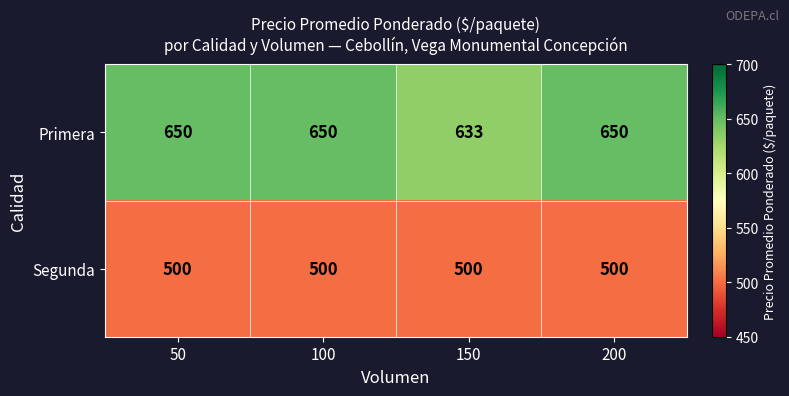

Rank the series by their average value, from highest to lowest.

Primera, Segunda